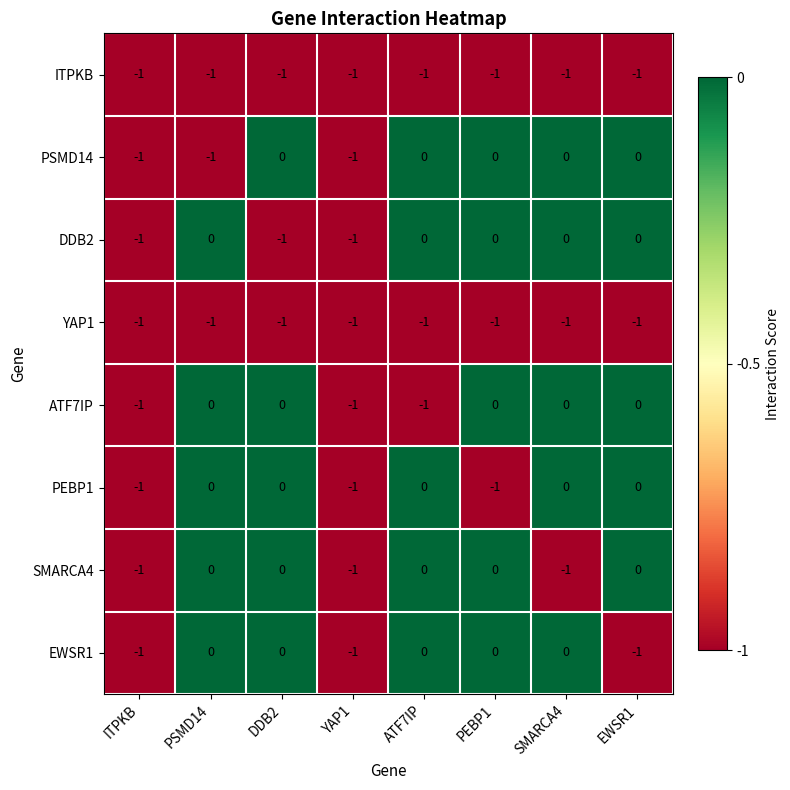

What is the total value across all series at PEBP1?

-3